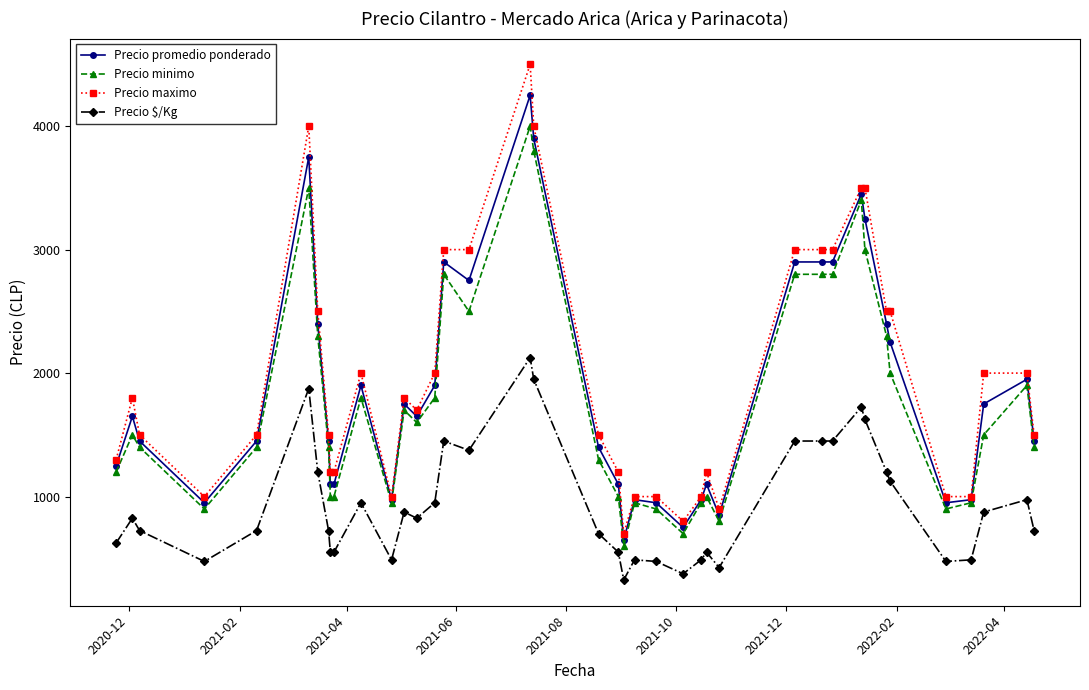

What is the value of the Precio promedio ponderado point at the 9th from the left?

1100